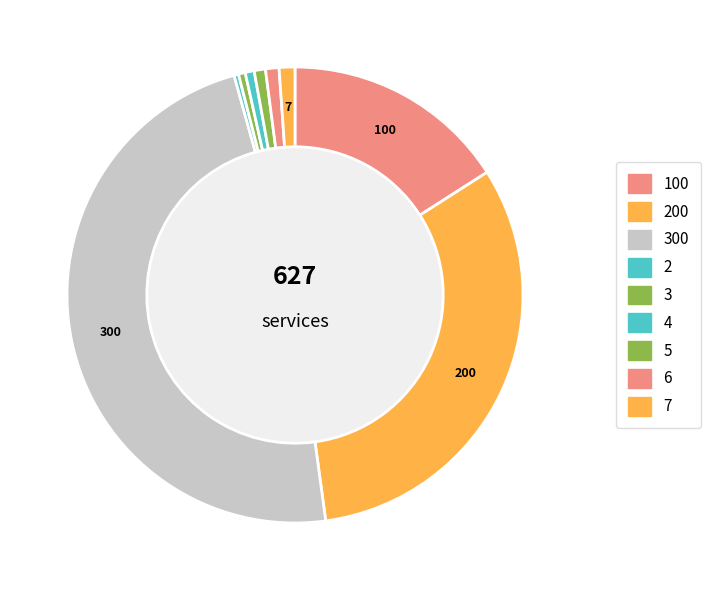

How many segments does this pie chart have?

9